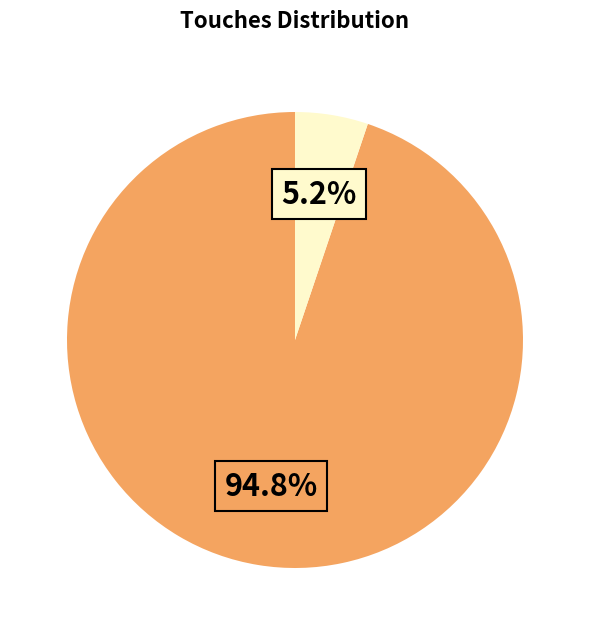

Is there any slice that represents more than half of the pie?

Yes